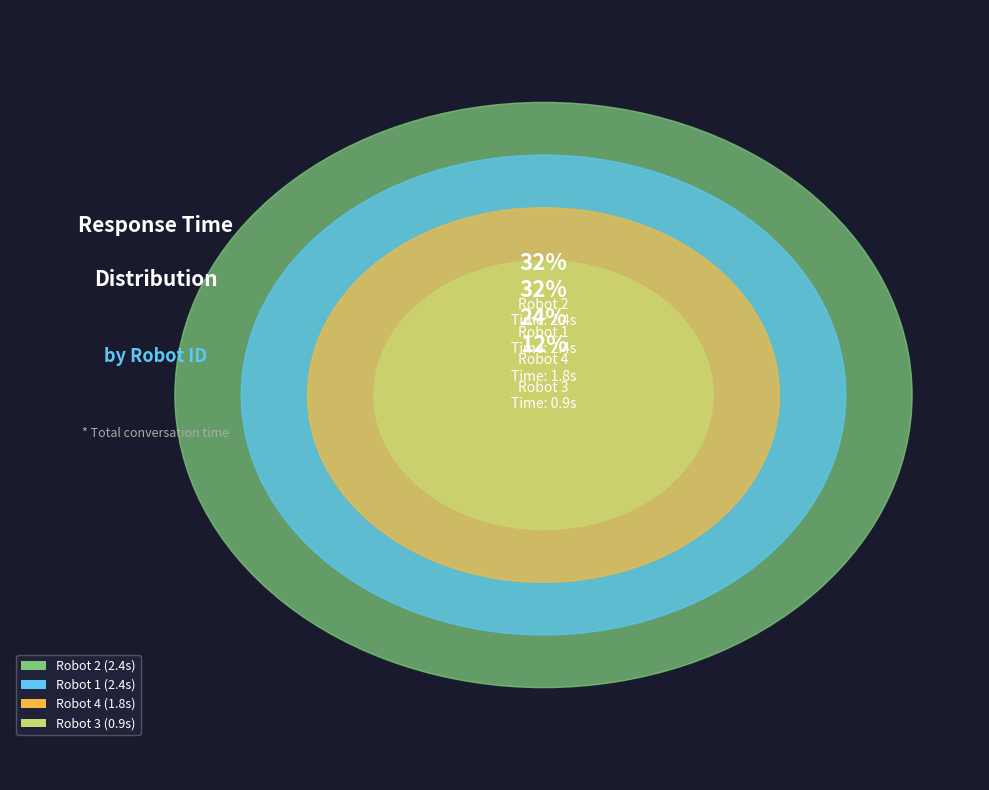

Is the sum of Robot 3 and Robot 4 greater than half?

No